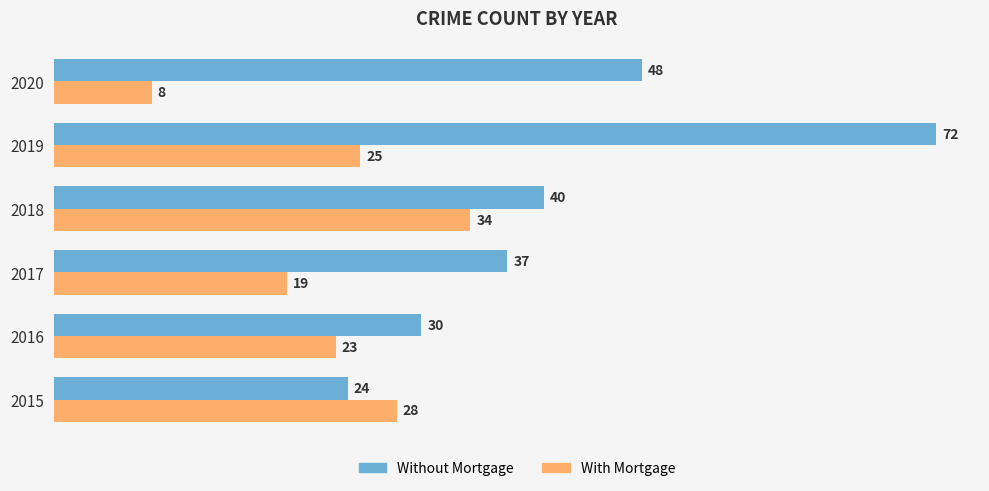

List the series in order of their overall mean, highest first.

Without Mortgage, With Mortgage